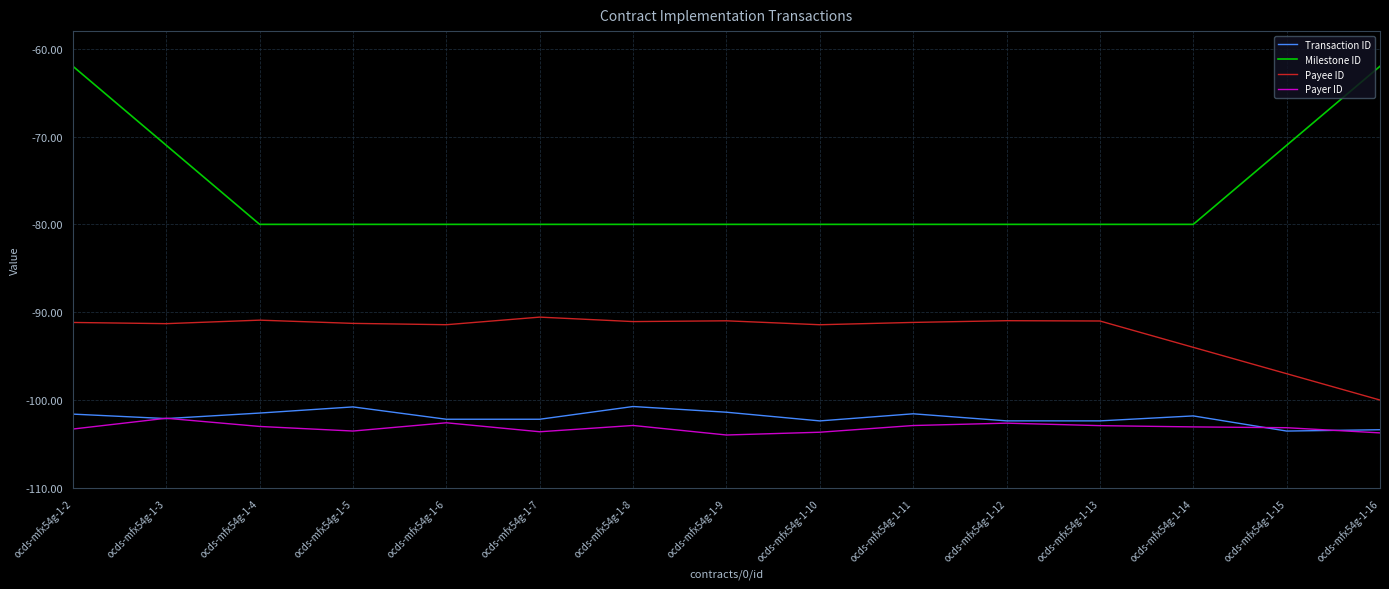

Which series has the largest range (max minus min)?

Milestone ID